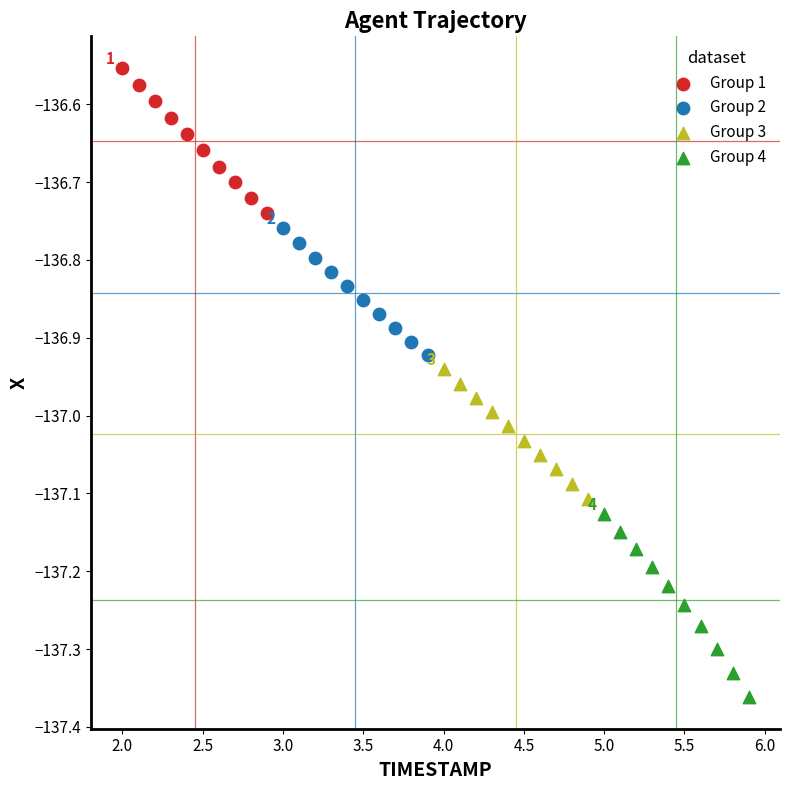

Which series contains the lowest Y value?

Group 4